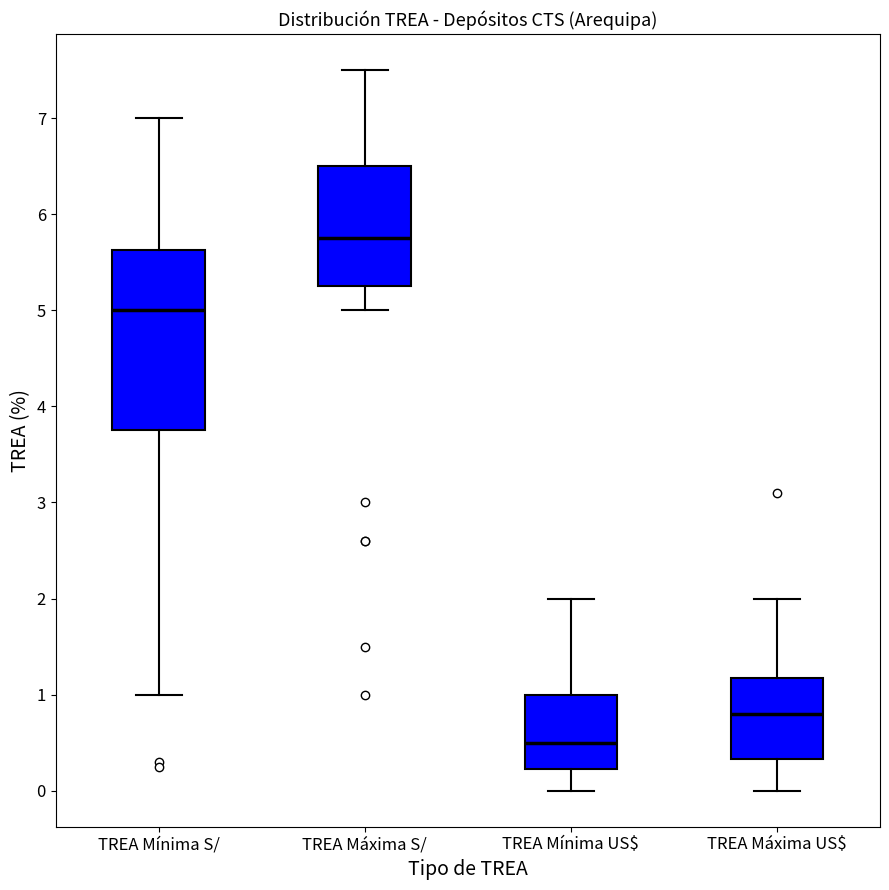

Which box is the tallest, from its lower edge to its upper edge?

TREA Mínima S/